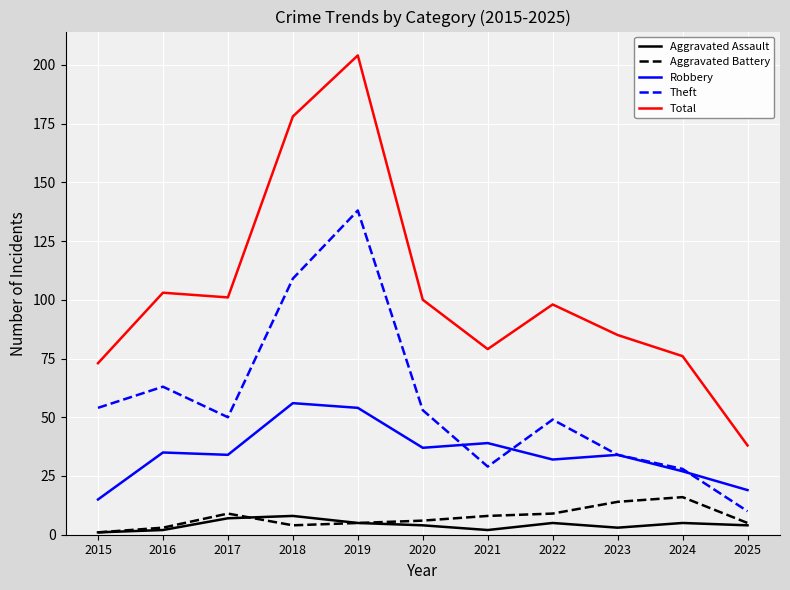

True or false: Aggravated Assault and Total intersect in this chart.

False